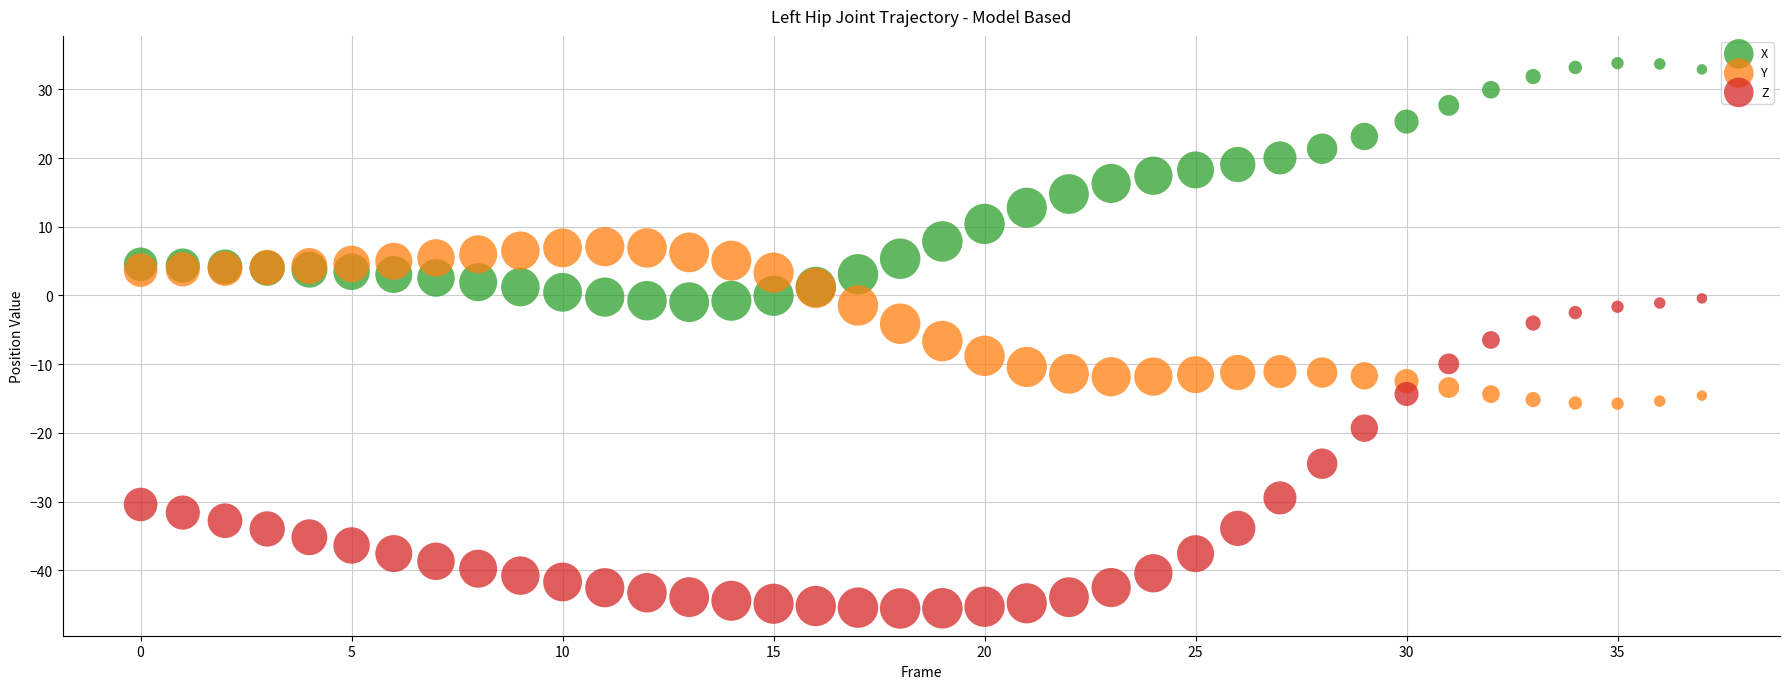

Which series contains the highest Y value?

X